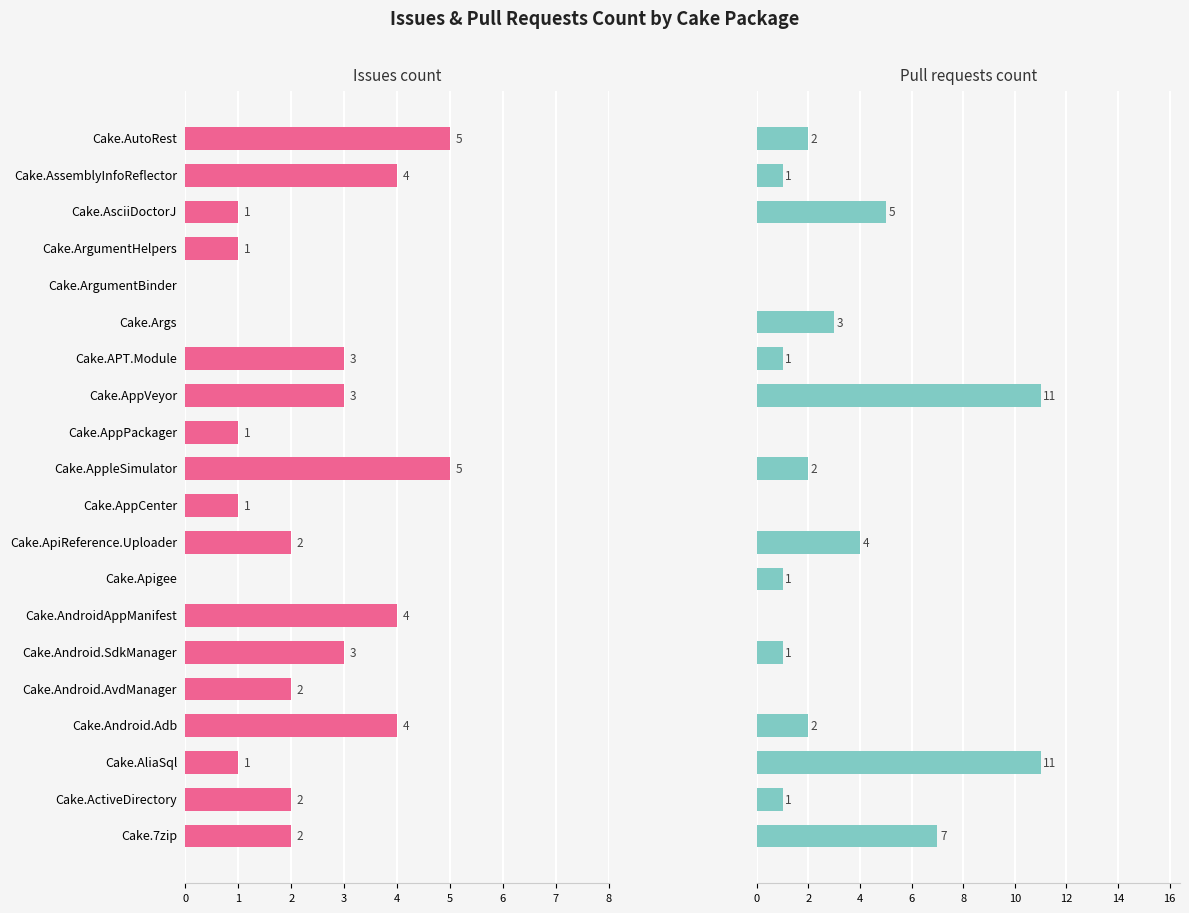

What is the value of the Issues count bar at the 1st from the left?

2